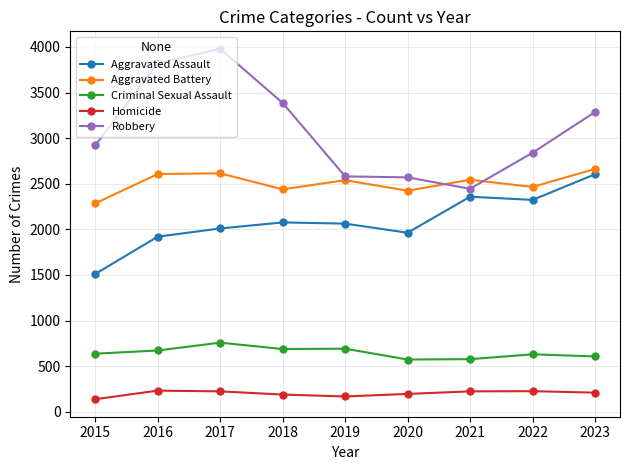

Is it true that Aggravated Battery equals 2614 at 2017?

True